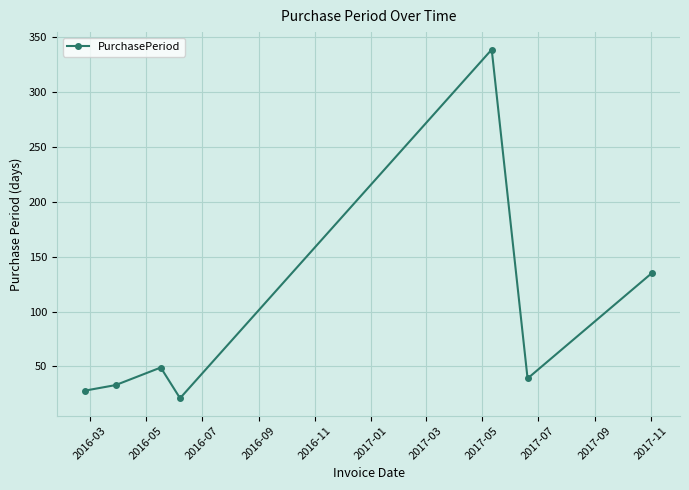

What is the smallest value displayed?

21